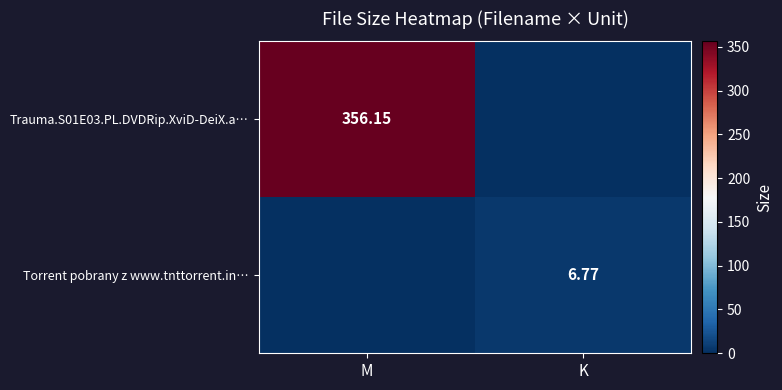

How many data points in Torrent pobrany z www.tnttorrent.in… are less than 6?

1